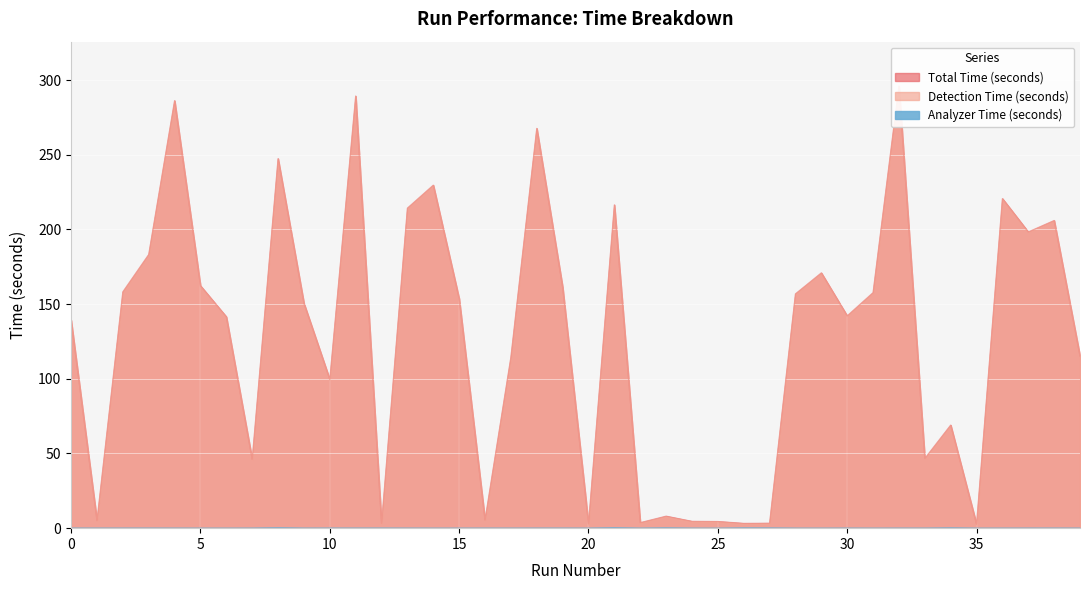

How many lines are shown in the chart?

3